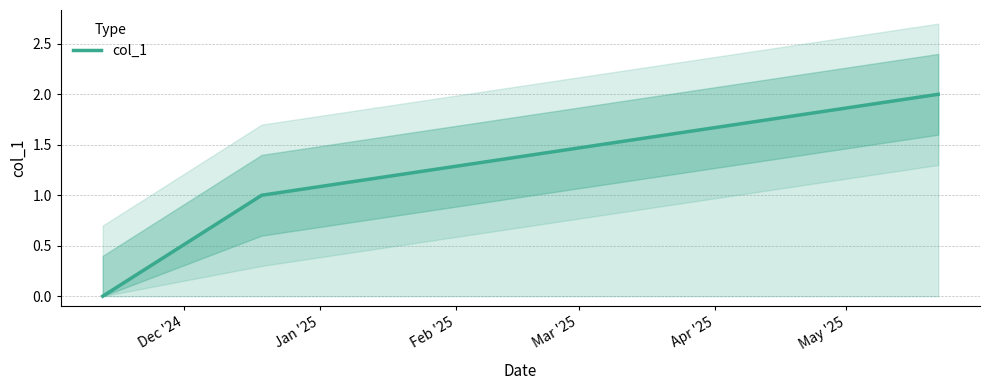

Rank the categories by value from lowest to highest.

Dec '24, Jan '25, Feb '25